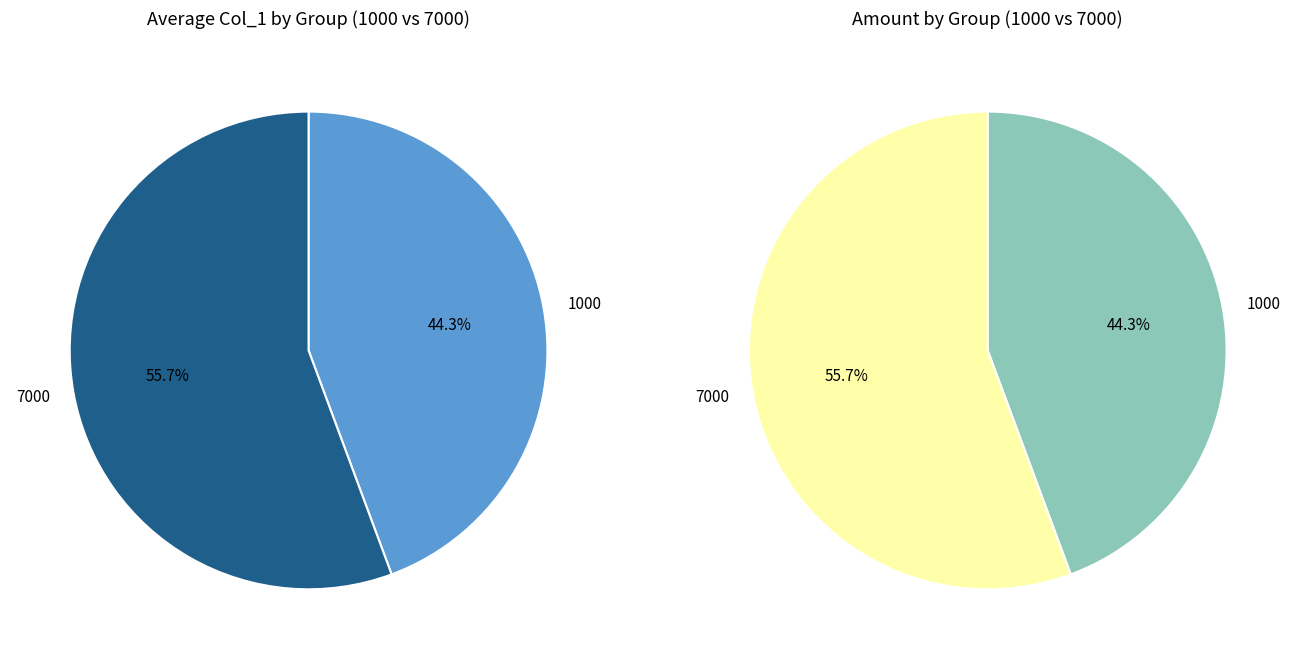

True or false: 1000 accounts for 35% of the total.

False